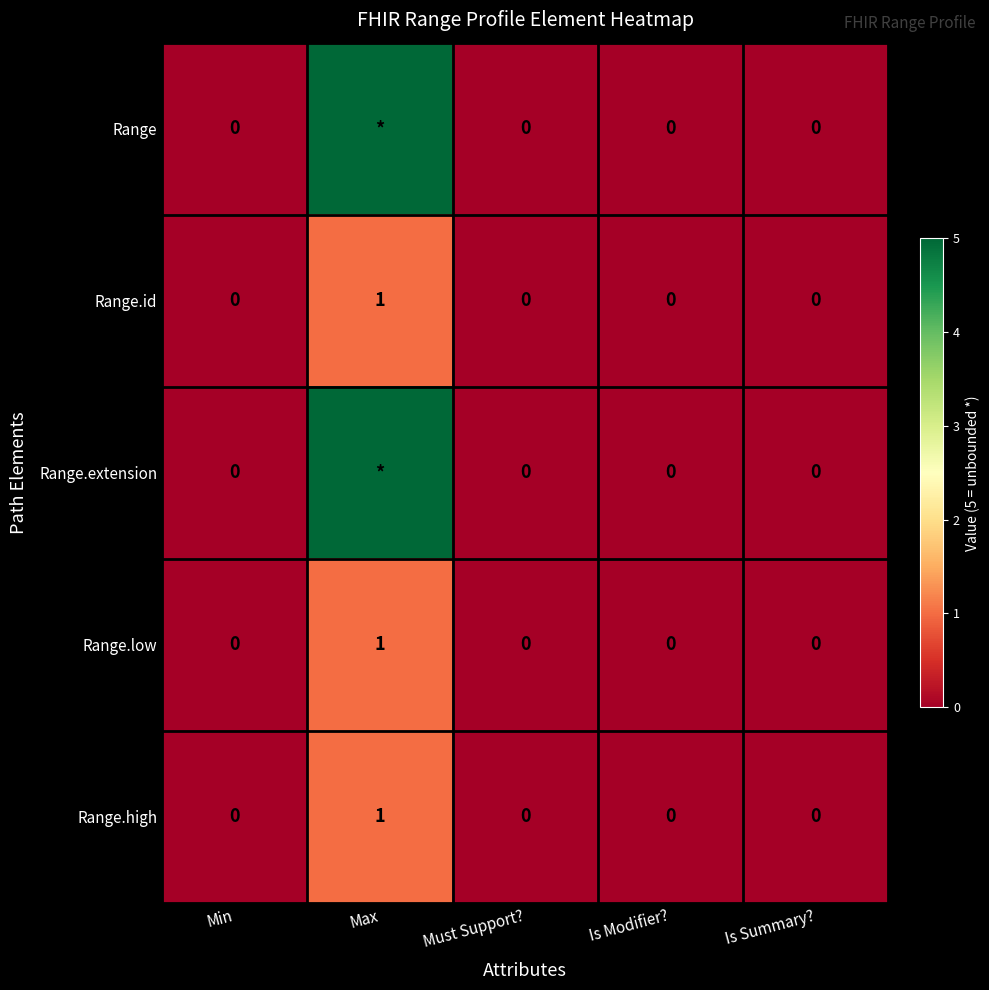

The Range.low series shows 0 at Is Summary?. True or false?

True